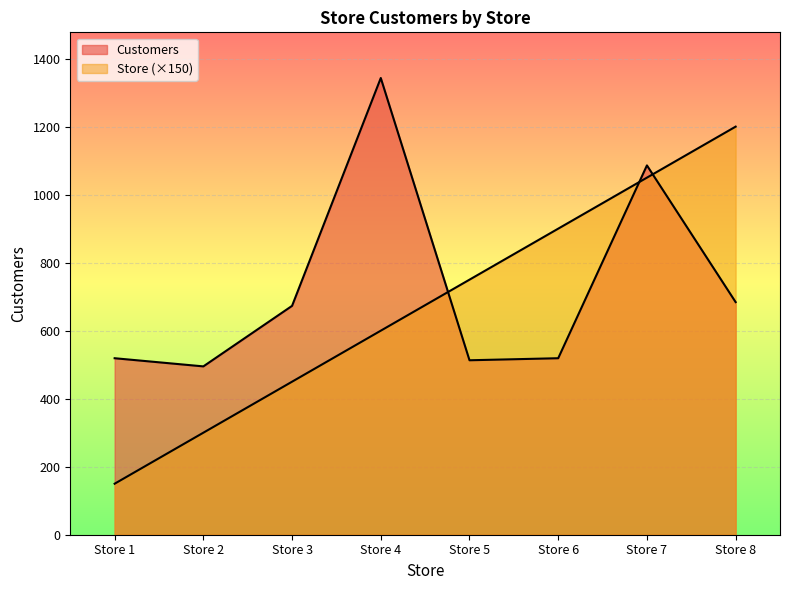

Between Store 5 and Store 8, which series saw the biggest shift?

Store